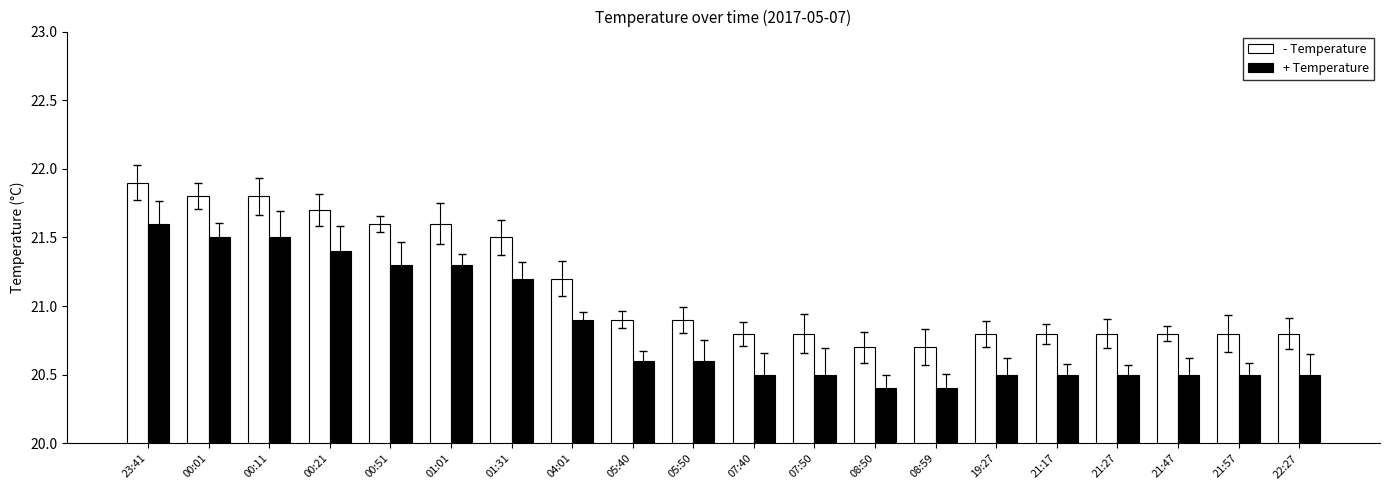

How many bars are there in total?

40